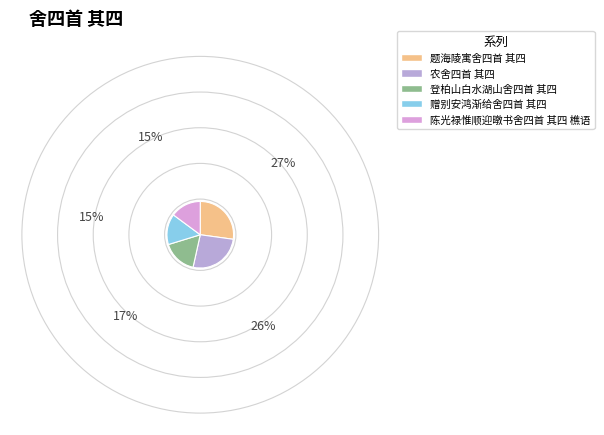

Is there a majority slice in this chart?

No